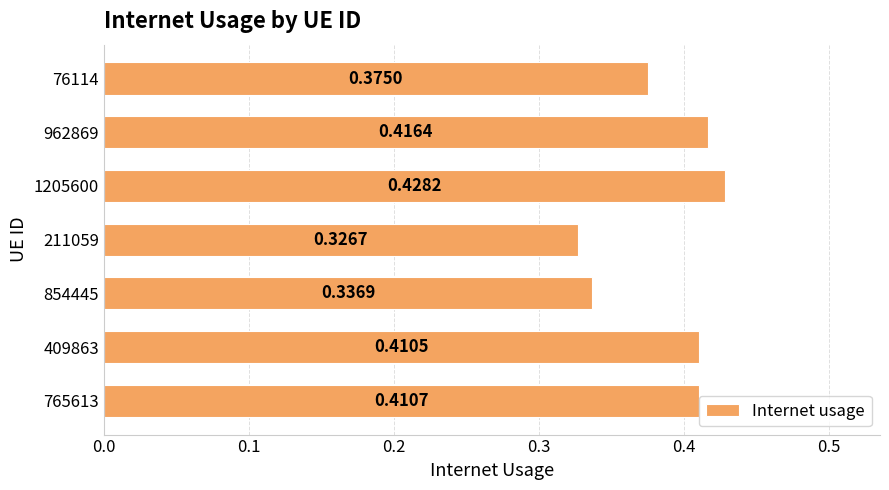

Which category has the lowest value across all series?

211059